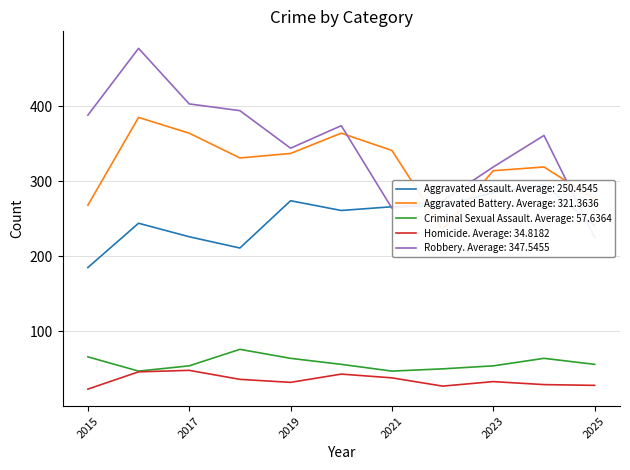

Which series changed the most between 2023 and 2025?

Robbery